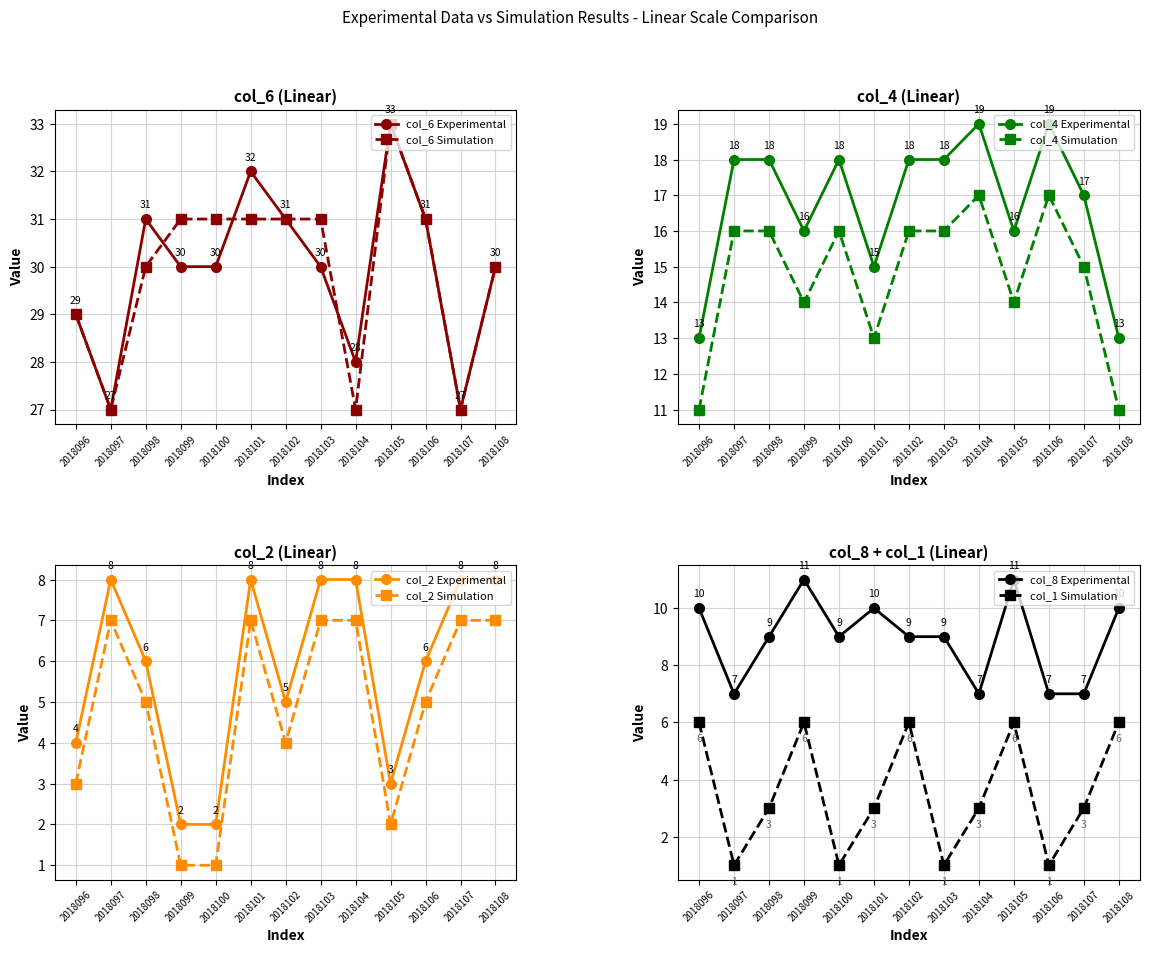

At which label is col_6 closest to 30?

2018099